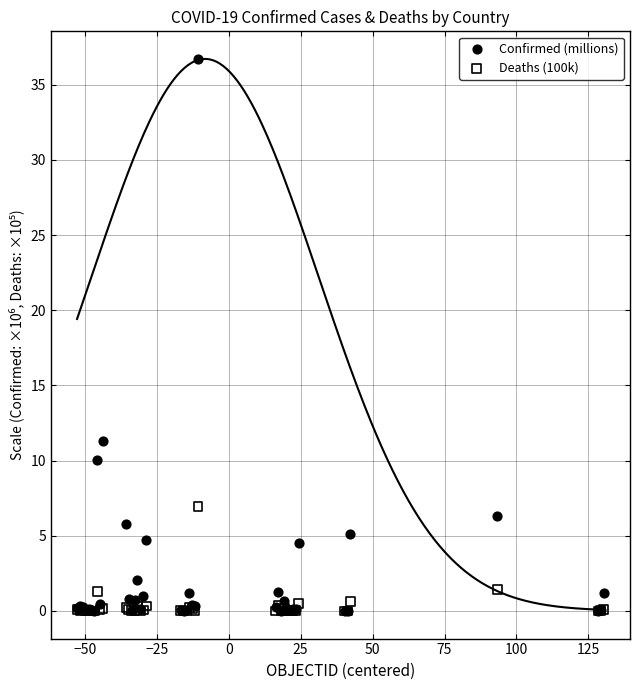

What are all the series names shown in the legend?

Confirmed (millions), Deaths (100k)